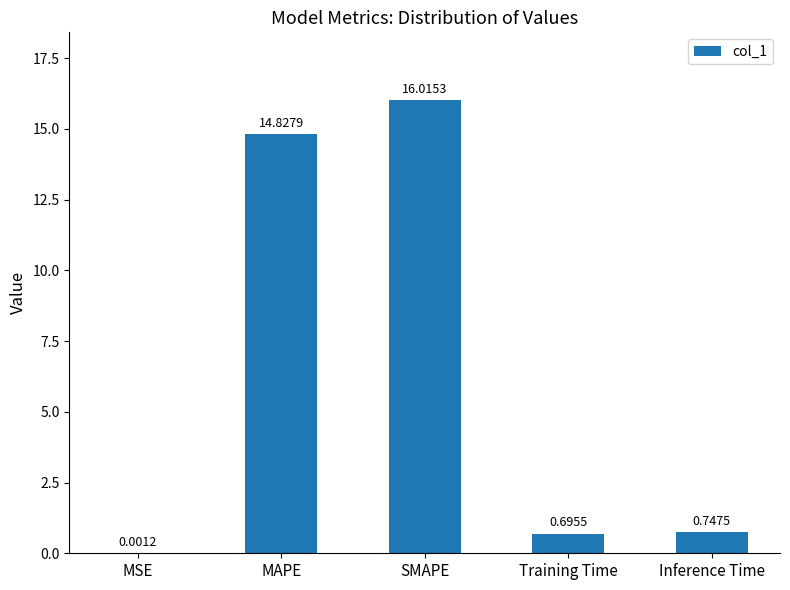

How many distinct data groups are displayed?

1